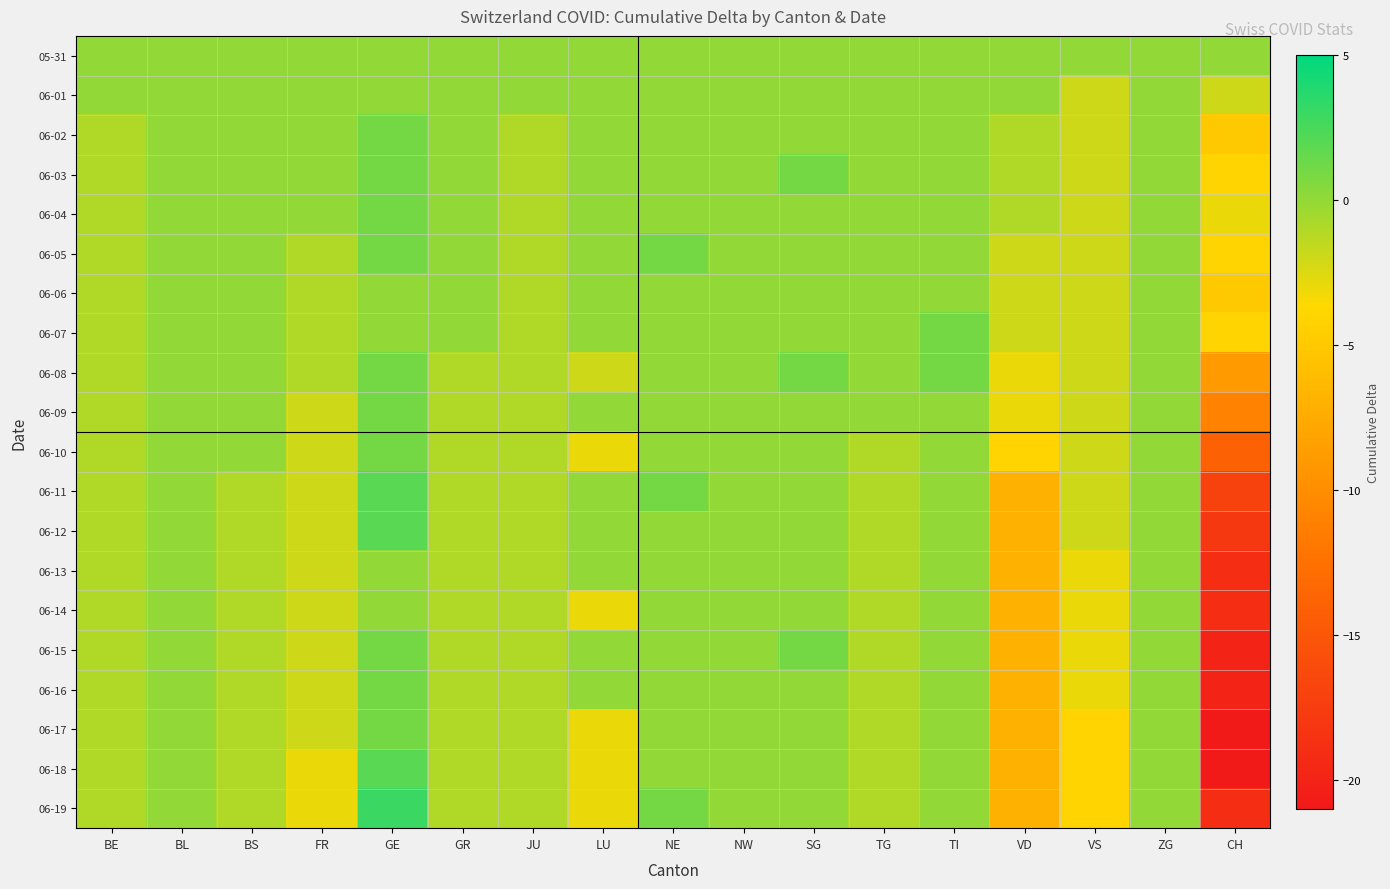

Reading left to right, transcribe all the data shown in this chart.

05-31: BE=0	BL=0	BS=0	FR=0	GE=0	GR=0	JU=0	LU=0	NE=0	NW=0	SG=0	TG=0	TI=0	VD=0	VS=0	ZG=0	CH=0
06-01: BE=0	BL=0	BS=0	FR=0	GE=0	GR=0	JU=0	LU=0	NE=0	NW=0	SG=0	TG=0	TI=0	VD=0	VS=-2	ZG=0	CH=-2
06-02: BE=-1	BL=0	BS=0	FR=0	GE=1	GR=0	JU=-1	LU=0	NE=0	NW=0	SG=0	TG=0	TI=0	VD=-1	VS=-2	ZG=0	CH=-5
06-03: BE=-1	BL=0	BS=0	FR=0	GE=1	GR=0	JU=-1	LU=0	NE=0	NW=0	SG=1	TG=0	TI=0	VD=-1	VS=-2	ZG=0	CH=-4
06-04: BE=-1	BL=0	BS=0	FR=0	GE=1	GR=0	JU=-1	LU=0	NE=0	NW=0	SG=0	TG=0	TI=0	VD=-1	VS=-2	ZG=0	CH=-3
06-05: BE=-1	BL=0	BS=0	FR=-1	GE=1	GR=0	JU=-1	LU=0	NE=1	NW=0	SG=0	TG=0	TI=0	VD=-2	VS=-2	ZG=0	CH=-4
06-06: BE=-1	BL=0	BS=0	FR=-1	GE=0	GR=0	JU=-1	LU=0	NE=0	NW=0	SG=0	TG=0	TI=0	VD=-2	VS=-2	ZG=0	CH=-5
06-07: BE=-1	BL=0	BS=0	FR=-1	GE=0	GR=0	JU=-1	LU=0	NE=0	NW=0	SG=0	TG=0	TI=1	VD=-2	VS=-2	ZG=0	CH=-4
06-08: BE=-1	BL=0	BS=0	FR=-1	GE=1	GR=-1	JU=-1	LU=-2	NE=0	NW=0	SG=1	TG=0	TI=1	VD=-3	VS=-2	ZG=0	CH=-9
06-09: BE=-1	BL=0	BS=0	FR=-2	GE=1	GR=-1	JU=-1	LU=0	NE=0	NW=0	SG=0	TG=0	TI=0	VD=-3	VS=-2	ZG=0	CH=-11
06-10: BE=-1	BL=0	BS=0	FR=-2	GE=1	GR=-1	JU=-1	LU=-3	NE=0	NW=0	SG=0	TG=-1	TI=0	VD=-4	VS=-2	ZG=0	CH=-14
06-11: BE=-1	BL=0	BS=-1	FR=-2	GE=2	GR=-1	JU=-1	LU=0	NE=1	NW=0	SG=0	TG=-1	TI=0	VD=-7	VS=-2	ZG=0	CH=-17
06-12: BE=-1	BL=0	BS=-1	FR=-2	GE=2	GR=-1	JU=-1	LU=0	NE=0	NW=0	SG=0	TG=-1	TI=0	VD=-7	VS=-2	ZG=0	CH=-18
06-13: BE=-1	BL=0	BS=-1	FR=-2	GE=0	GR=-1	JU=-1	LU=0	NE=0	NW=0	SG=0	TG=-1	TI=0	VD=-7	VS=-3	ZG=0	CH=-19
06-14: BE=-1	BL=0	BS=-1	FR=-2	GE=0	GR=-1	JU=-1	LU=-3	NE=0	NW=0	SG=0	TG=-1	TI=0	VD=-7	VS=-3	ZG=0	CH=-19
06-15: BE=-1	BL=0	BS=-1	FR=-2	GE=1	GR=-1	JU=-1	LU=0	NE=0	NW=0	SG=1	TG=-1	TI=0	VD=-7	VS=-3	ZG=0	CH=-20
06-16: BE=-1	BL=0	BS=-1	FR=-2	GE=1	GR=-1	JU=-1	LU=0	NE=0	NW=0	SG=0	TG=-1	TI=0	VD=-7	VS=-3	ZG=0	CH=-20
06-17: BE=-1	BL=0	BS=-1	FR=-2	GE=1	GR=-1	JU=-1	LU=-3	NE=0	NW=0	SG=0	TG=-1	TI=0	VD=-7	VS=-4	ZG=0	CH=-21
06-18: BE=-1	BL=0	BS=-1	FR=-3	GE=2	GR=-1	JU=-1	LU=-3	NE=0	NW=0	SG=0	TG=-1	TI=0	VD=-7	VS=-4	ZG=0	CH=-21
06-19: BE=-1	BL=0	BS=-1	FR=-3	GE=3	GR=-1	JU=-1	LU=-3	NE=1	NW=0	SG=0	TG=-1	TI=0	VD=-7	VS=-4	ZG=0	CH=-19